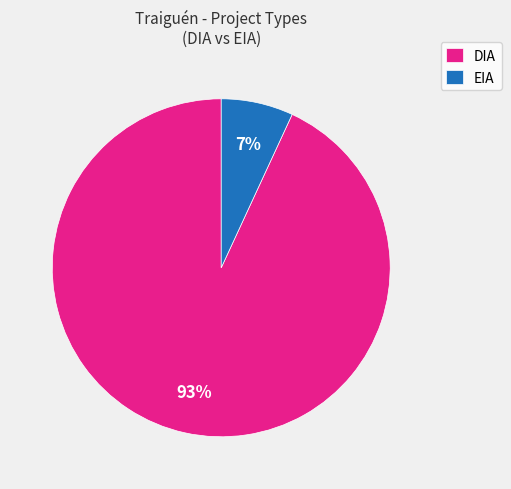

Is the sum of DIA and EIA greater than half?

Yes